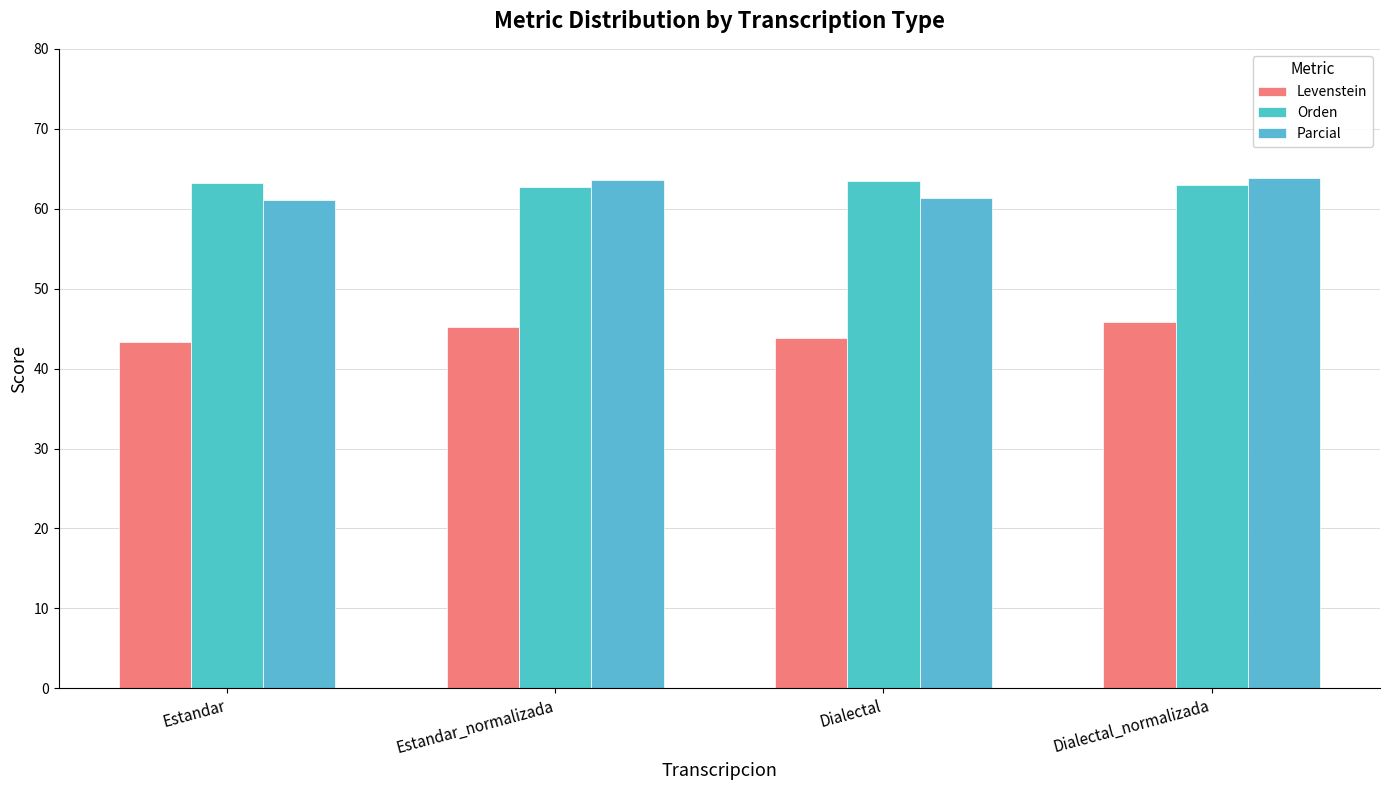

At which category does the chart reach its peak across all series?

Dialectal_normalizada